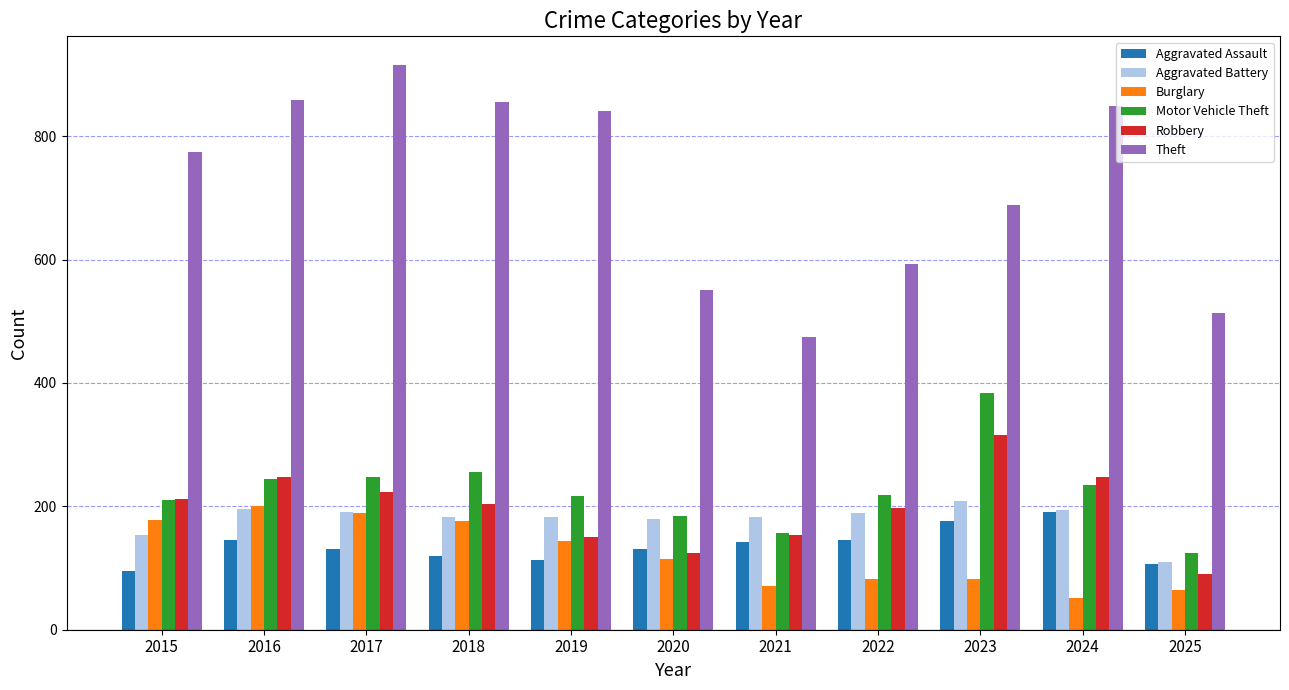

What is the value of the Aggravated Battery bar at the 11th from the left?

109